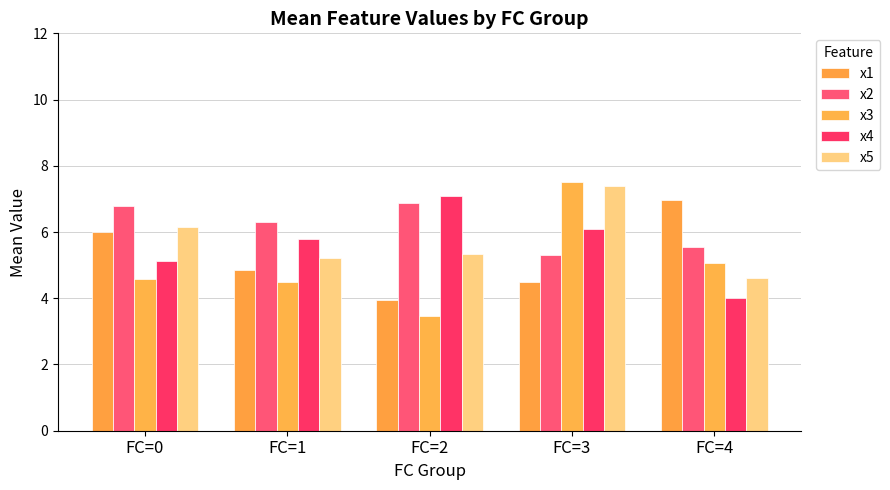

Read the x4 value at FC=2.

7.1